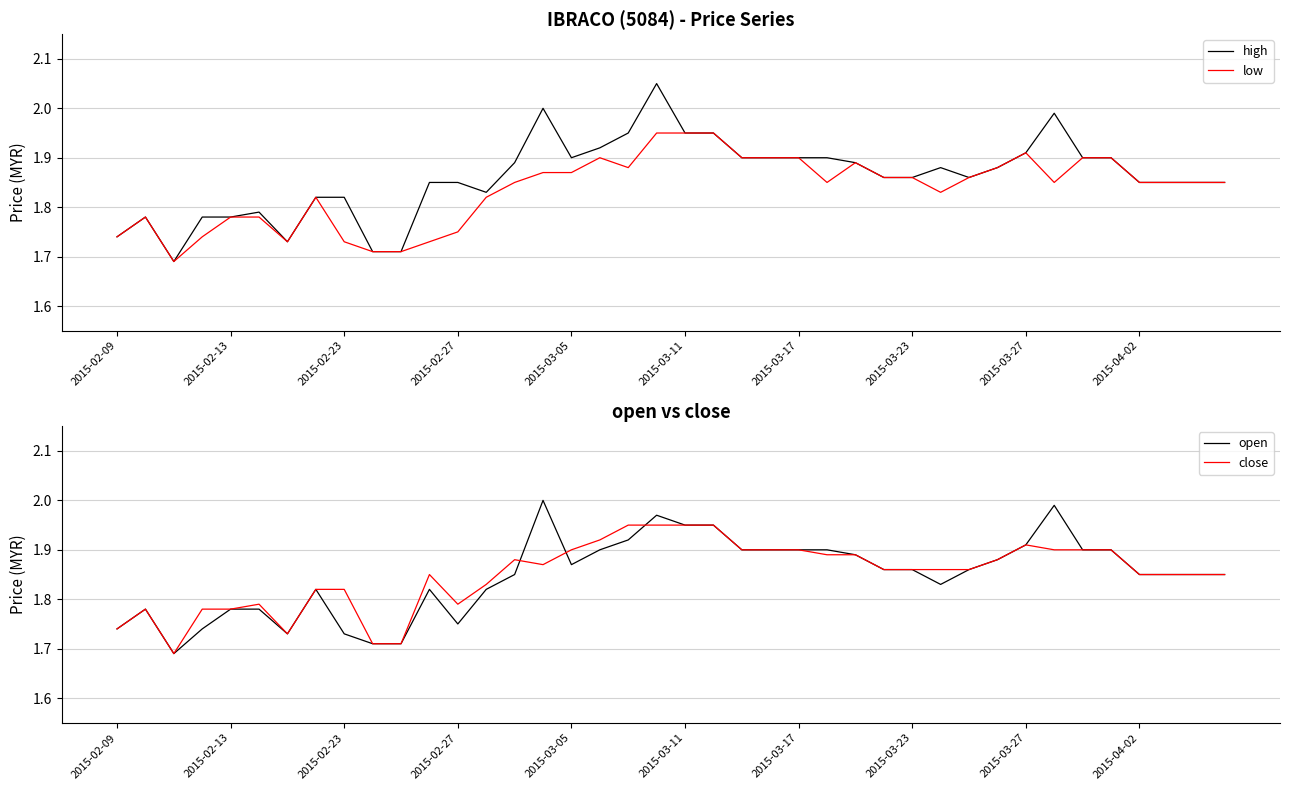

At how many categories does at least one series exceed 1?

40